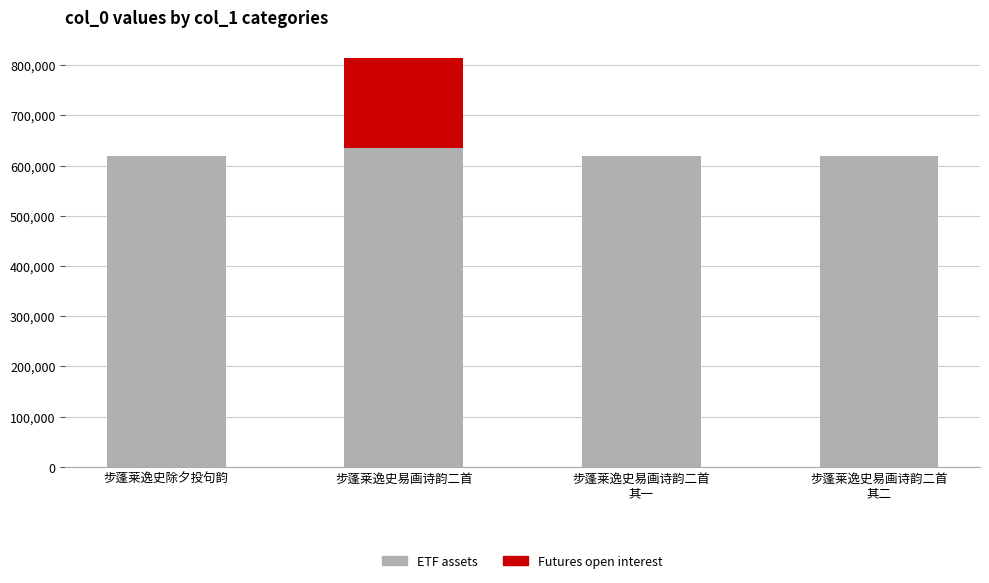

What value does the ETF assets series have at 步蓬莱逸史易画诗韵二首
其一?

618635.2